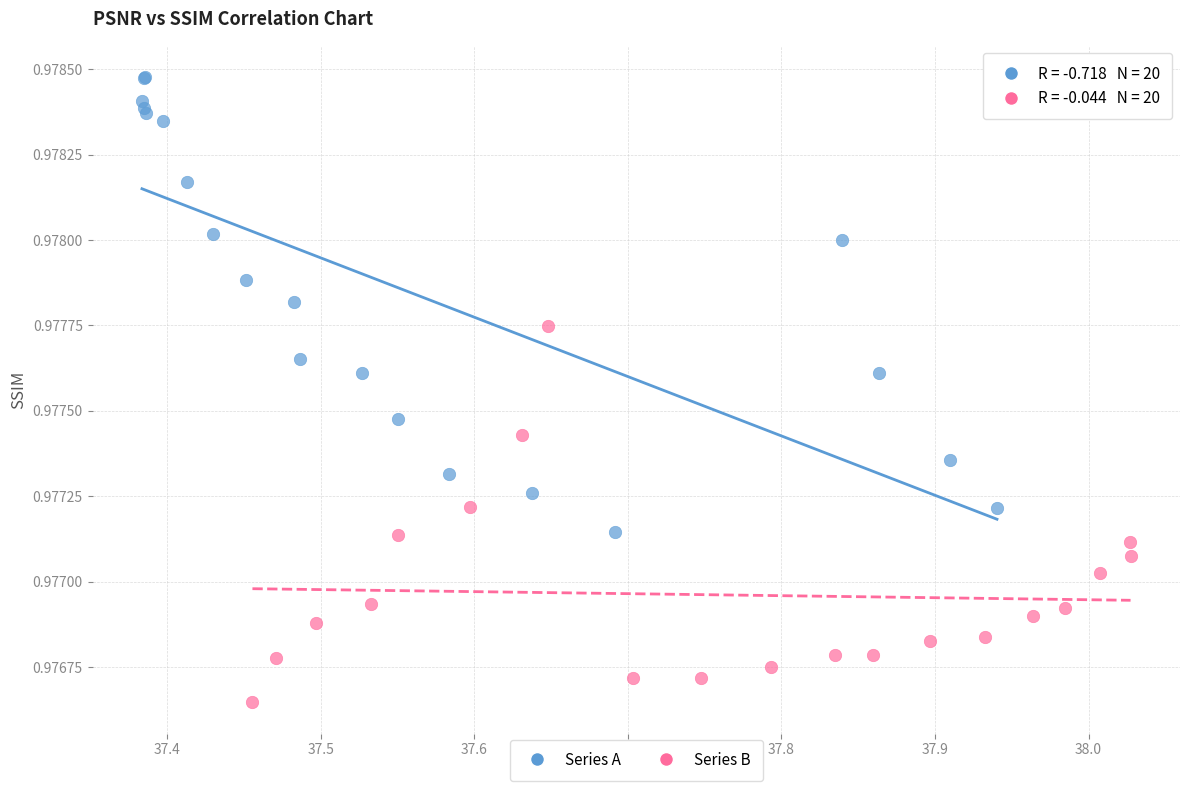

What are all the series names shown in the legend?

Series A, Series B